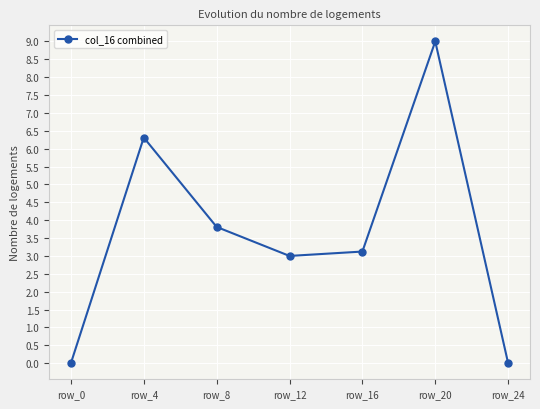

How many lines are shown in the chart?

1